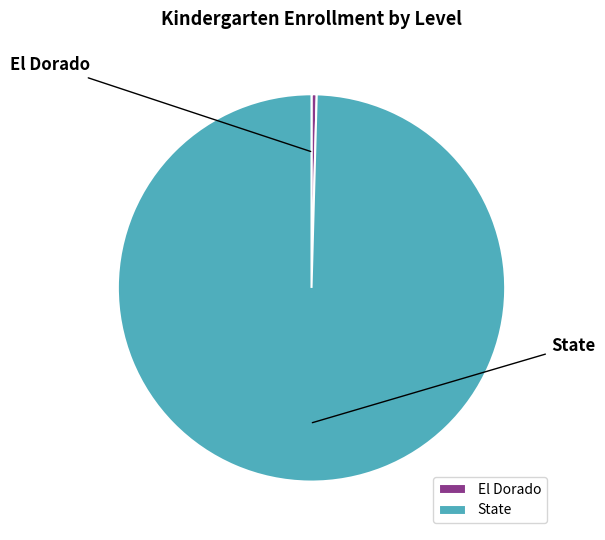

What is the change in value from El Dorado to State?

+529430